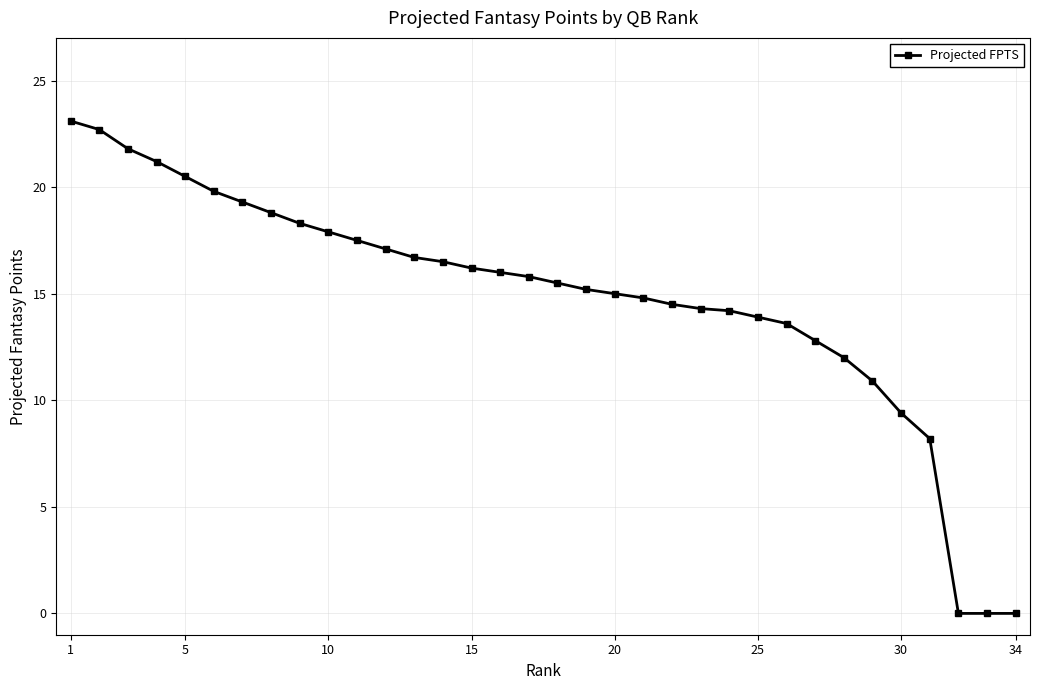

What is the value of the 26th point from the left?

13.6